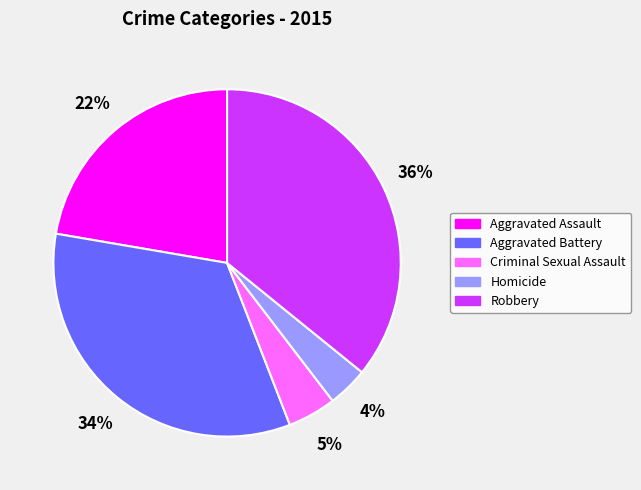

Is there any slice that represents more than half of the pie?

No